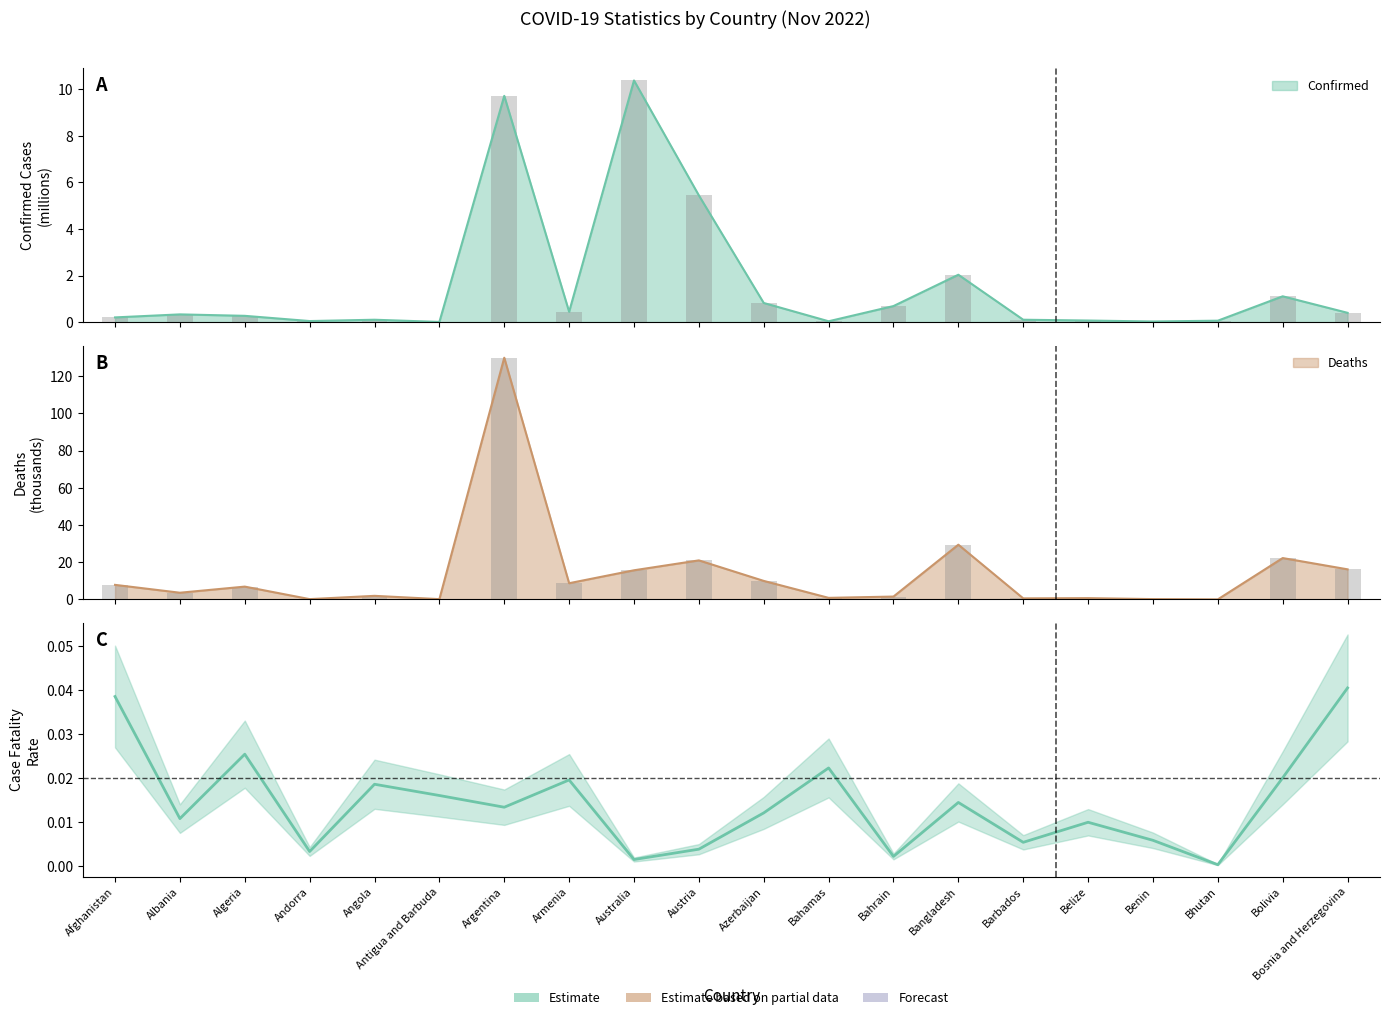

What position from the right is Bangladesh?

7